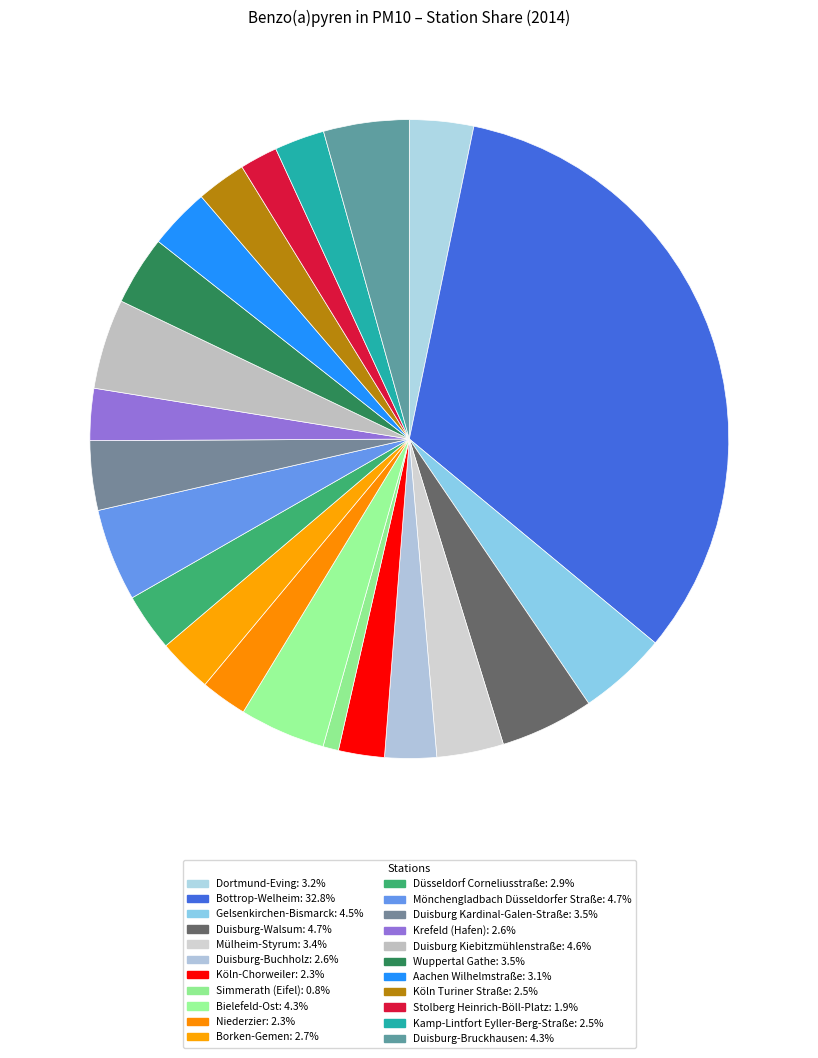

To the nearest percent, what portion does Gelsenkirchen-Bismarck represent?

4%